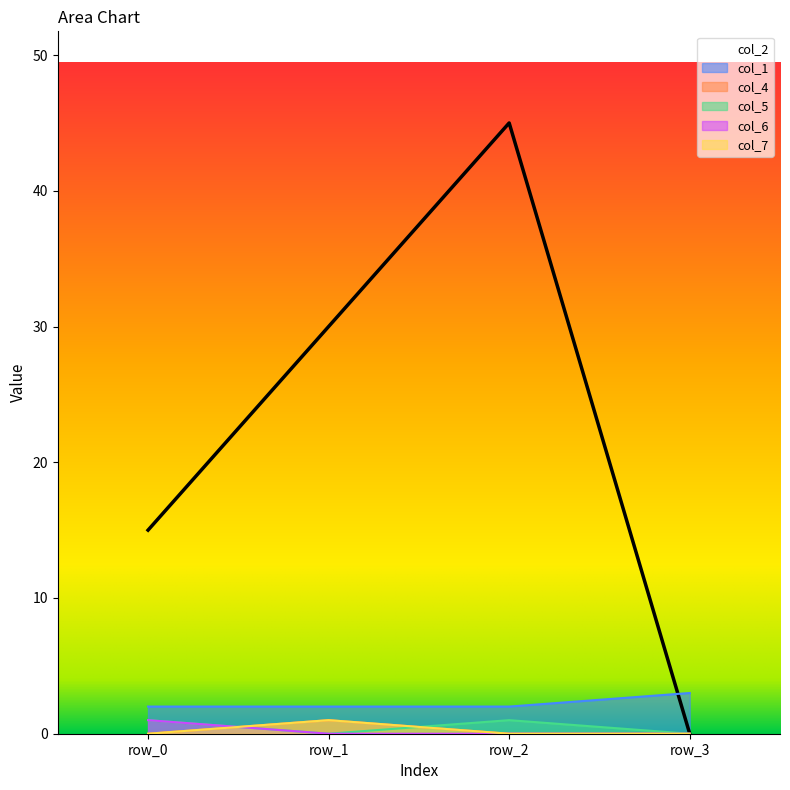

True or false: col_1 has more than 1 points higher than both neighbors.

False